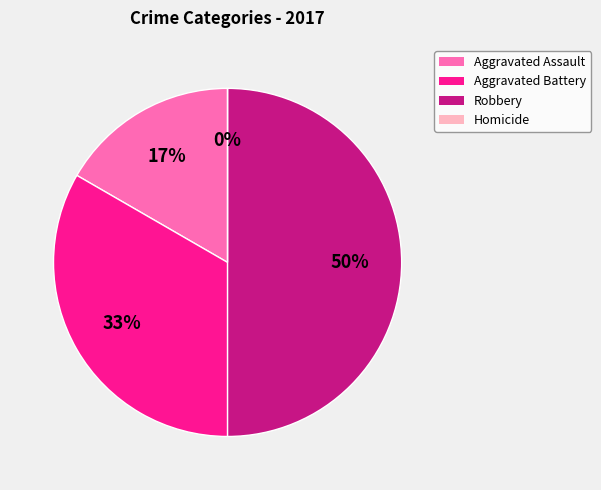

How many slices are in this pie chart?

4